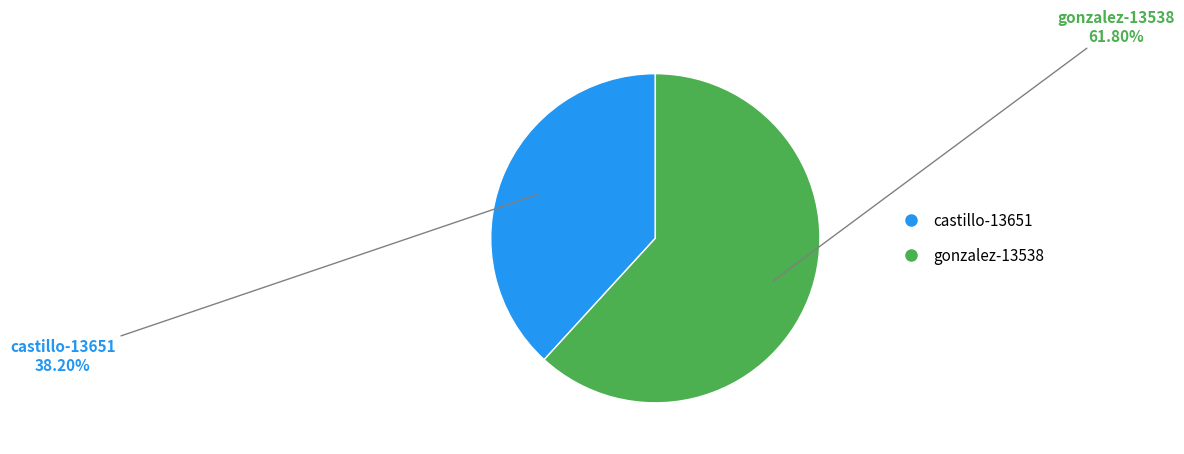

Count the number of slices in the pie.

2